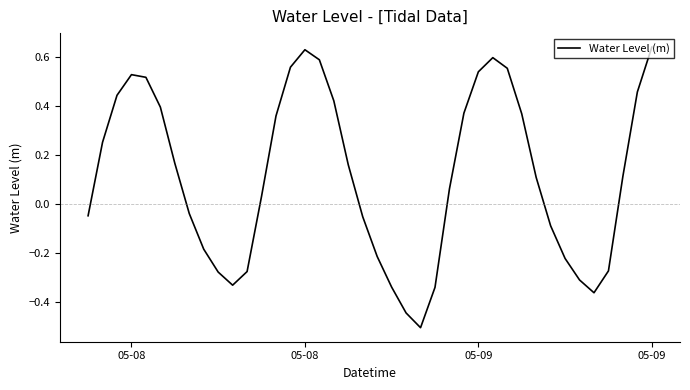

How many lines are shown in the chart?

1